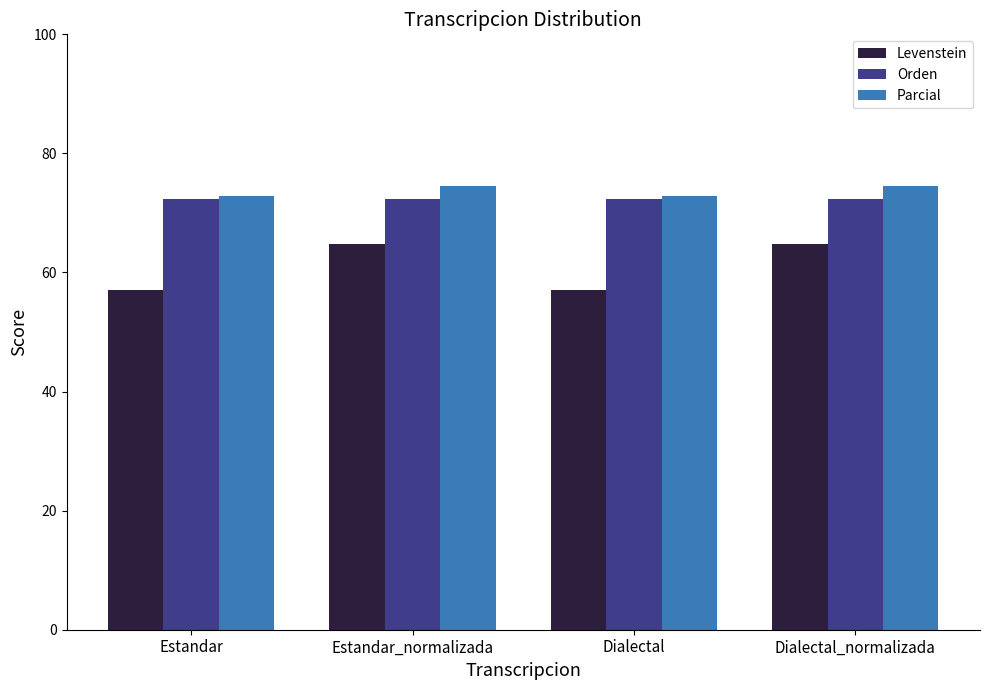

How many groups of bars are there?

4